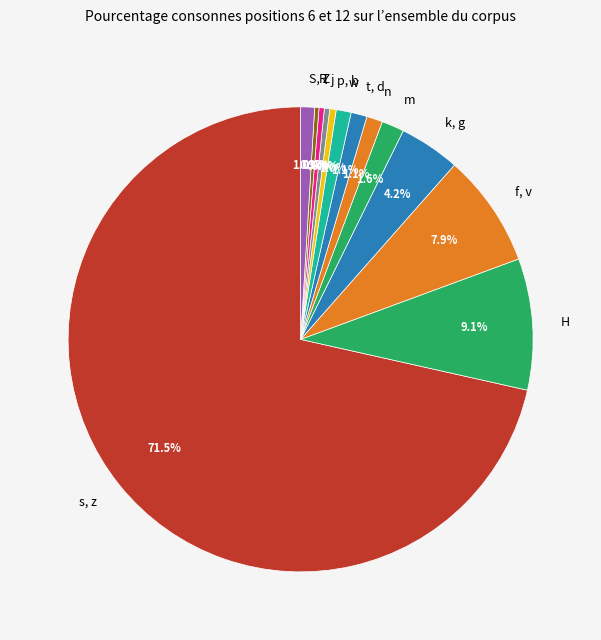

How many slices are in this pie chart?

13